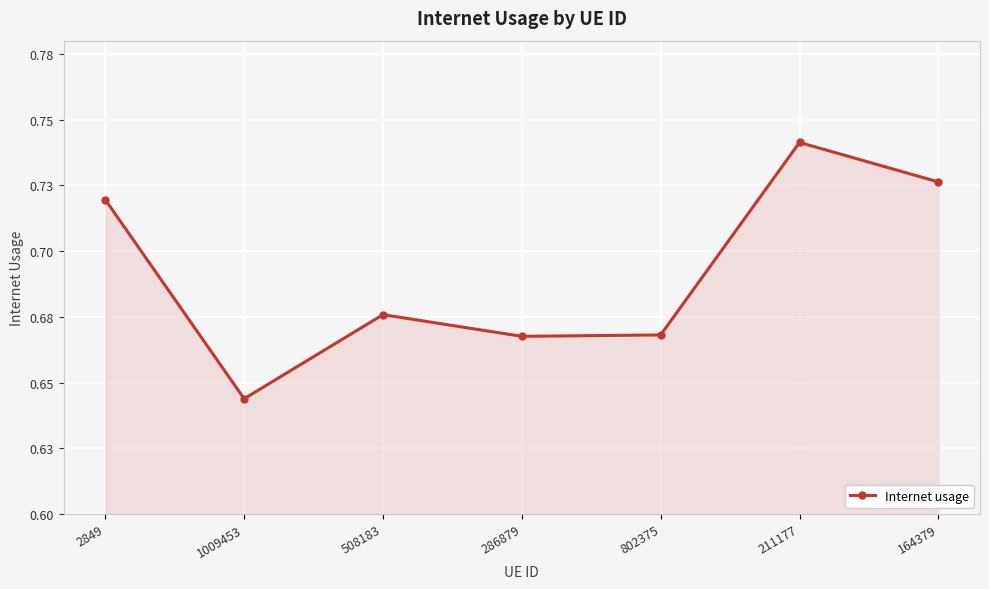

Reading left to right, list all the values displayed in this chart.

0.7	0.6	0.7	0.7	0.7	0.7	0.7